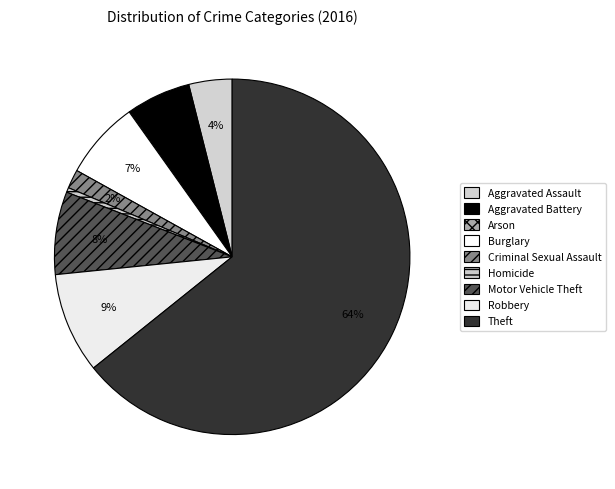

Which slice is the largest?

Theft